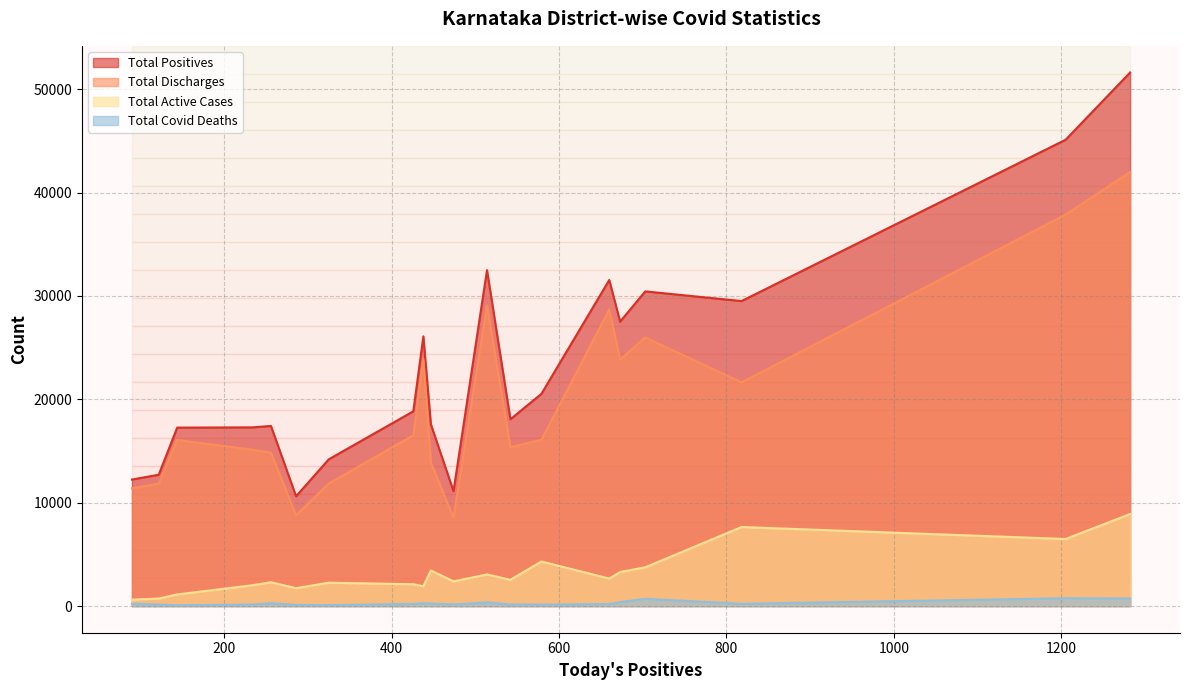

In Total Active Cases, how many points are higher than both neighbors (excluding endpoints)?

6